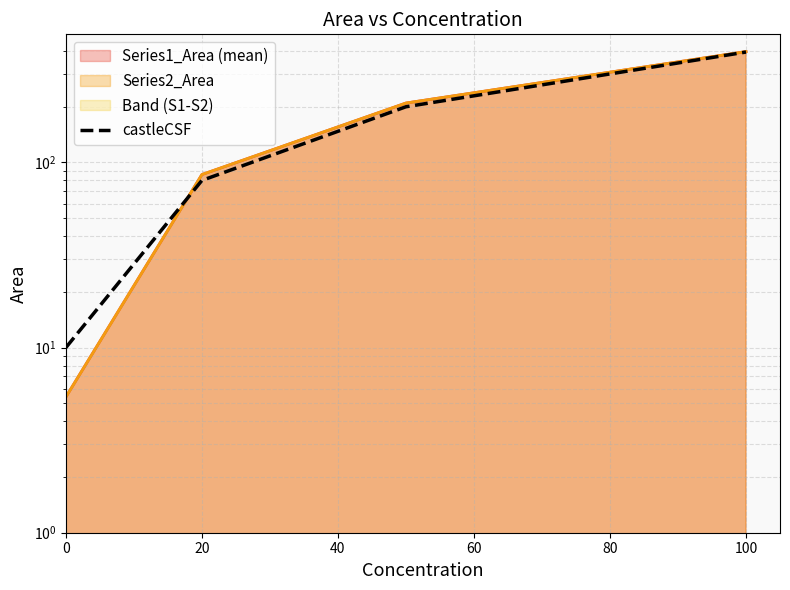

Reading left to right, transcribe all the data shown in this chart.

10	80	200	395